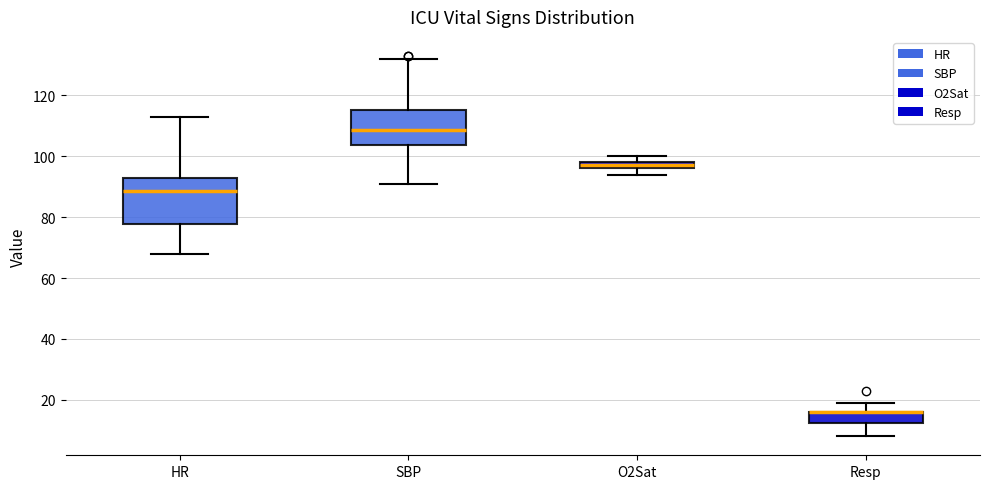

Where is the upper edge of the box for O2Sat on the y-axis? The values are not printed on the chart, so give them approximately, as read against the axis.

98